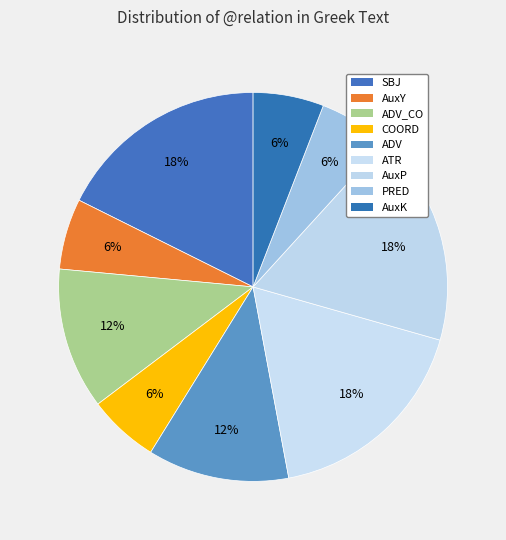

How many slices are in this pie chart?

9